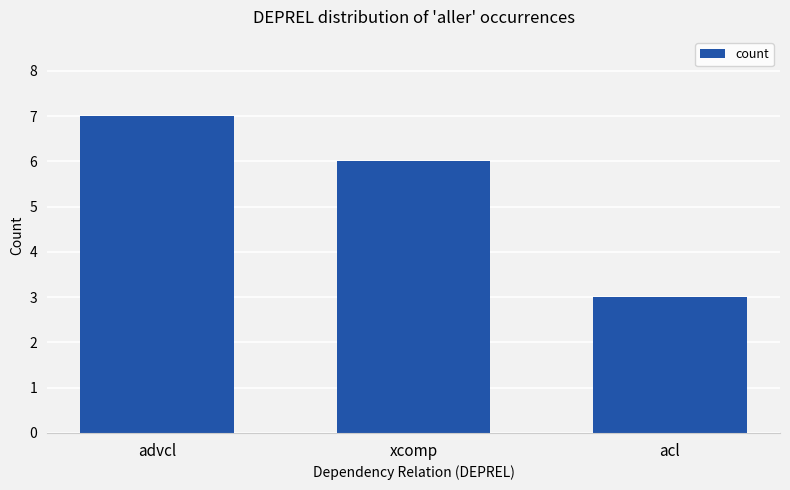

Is it true that the value at acl is 3?

True